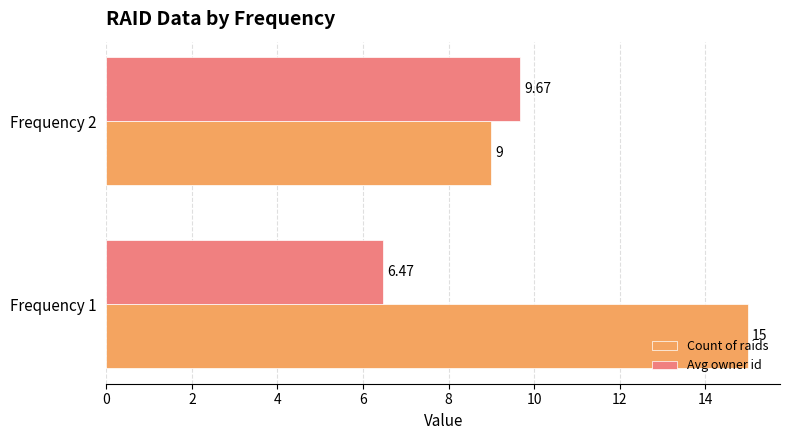

Which series has the largest total across all categories?

Count of raids